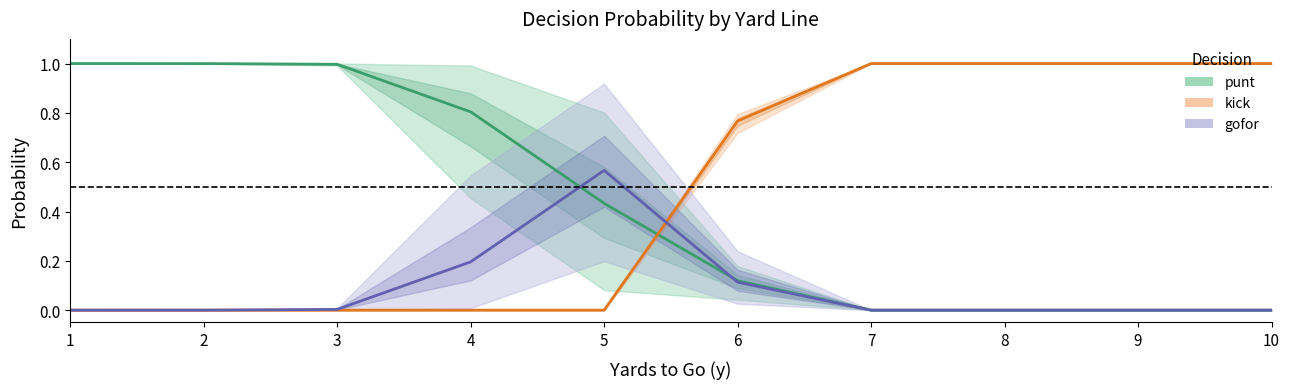

How many values in the gofor series exceed 0?

5